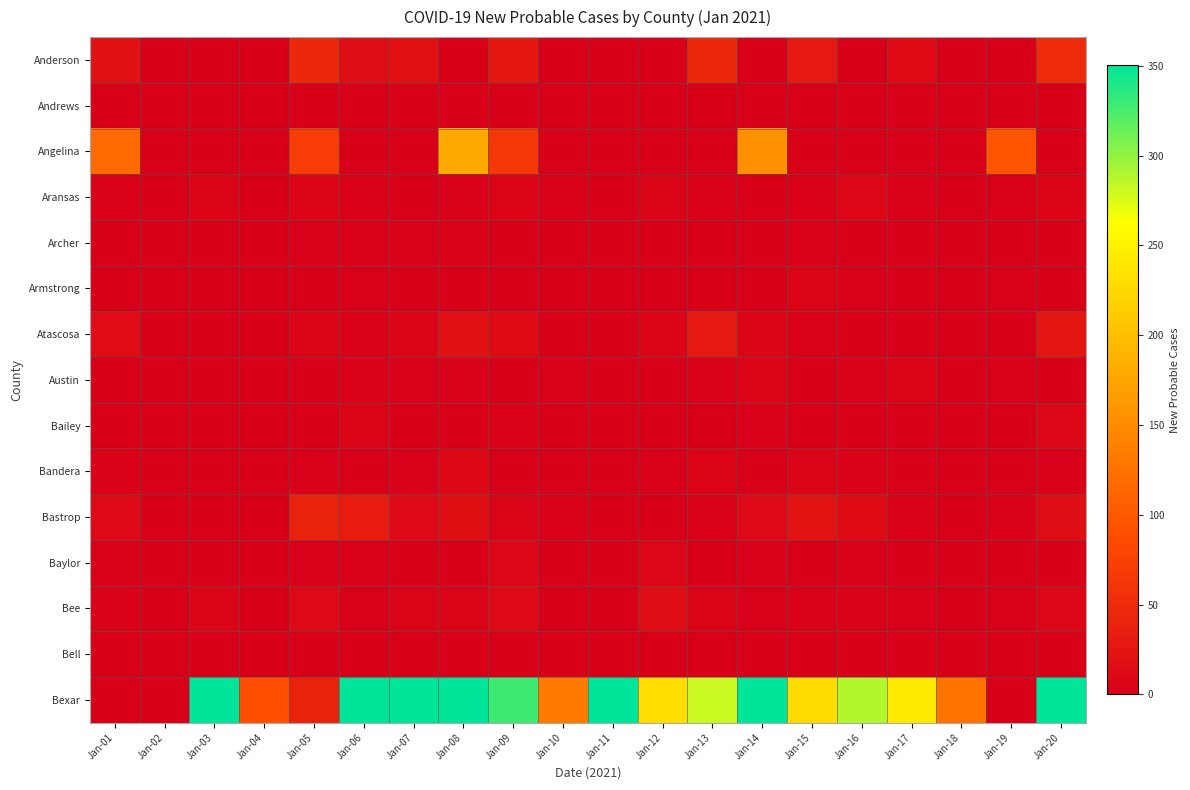

Reading left to right, transcribe all the data shown in this chart.

Anderson: Jan-01=19	Jan-02=0	Jan-03=0	Jan-04=0	Jan-05=46	Jan-06=17	Jan-07=21	Jan-08=0	Jan-09=28	Jan-10=0	Jan-11=0	Jan-12=0	Jan-13=46	Jan-14=0	Jan-15=29	Jan-16=0	Jan-17=13	Jan-18=0	Jan-19=0	Jan-20=50
Andrews: Jan-01=0	Jan-02=0	Jan-03=0	Jan-04=0	Jan-05=0	Jan-06=0	Jan-07=0	Jan-08=0	Jan-09=0	Jan-10=0	Jan-11=0	Jan-12=0	Jan-13=0	Jan-14=0	Jan-15=0	Jan-16=0	Jan-17=0	Jan-18=0	Jan-19=0	Jan-20=0
Angelina: Jan-01=117	Jan-02=0	Jan-03=0	Jan-04=0	Jan-05=70	Jan-06=0	Jan-07=0	Jan-08=179	Jan-09=63	Jan-10=0	Jan-11=0	Jan-12=0	Jan-13=0	Jan-14=154	Jan-15=0	Jan-16=0	Jan-17=0	Jan-18=0	Jan-19=96	Jan-20=0
Aransas: Jan-01=3	Jan-02=0	Jan-03=7	Jan-04=0	Jan-05=7	Jan-06=4	Jan-07=0	Jan-08=2	Jan-09=7	Jan-10=2	Jan-11=0	Jan-12=5	Jan-13=2	Jan-14=0	Jan-15=3	Jan-16=8	Jan-17=1	Jan-18=0	Jan-19=1	Jan-20=6
Archer: Jan-01=0	Jan-02=0	Jan-03=0	Jan-04=0	Jan-05=1	Jan-06=1	Jan-07=1	Jan-08=3	Jan-09=0	Jan-10=0	Jan-11=0	Jan-12=0	Jan-13=0	Jan-14=0	Jan-15=1	Jan-16=0	Jan-17=0	Jan-18=0	Jan-19=0	Jan-20=0
Armstrong: Jan-01=0	Jan-02=0	Jan-03=0	Jan-04=0	Jan-05=0	Jan-06=1	Jan-07=0	Jan-08=0	Jan-09=0	Jan-10=0	Jan-11=0	Jan-12=0	Jan-13=0	Jan-14=0	Jan-15=6	Jan-16=1	Jan-17=0	Jan-18=0	Jan-19=1	Jan-20=0
Atascosa: Jan-01=15	Jan-02=0	Jan-03=0	Jan-04=0	Jan-05=6	Jan-06=3	Jan-07=7	Jan-08=19	Jan-09=13	Jan-10=0	Jan-11=0	Jan-12=7	Jan-13=30	Jan-14=7	Jan-15=4	Jan-16=0	Jan-17=0	Jan-18=0	Jan-19=0	Jan-20=26
Austin: Jan-01=0	Jan-02=0	Jan-03=0	Jan-04=0	Jan-05=0	Jan-06=3	Jan-07=2	Jan-08=1	Jan-09=0	Jan-10=2	Jan-11=0	Jan-12=0	Jan-13=1	Jan-14=6	Jan-15=0	Jan-16=2	Jan-17=6	Jan-18=0	Jan-19=2	Jan-20=0
Bailey: Jan-01=0	Jan-02=0	Jan-03=0	Jan-04=0	Jan-05=0	Jan-06=5	Jan-07=0	Jan-08=0	Jan-09=3	Jan-10=0	Jan-11=0	Jan-12=0	Jan-13=0	Jan-14=1	Jan-15=0	Jan-16=0	Jan-17=0	Jan-18=0	Jan-19=0	Jan-20=9
Bandera: Jan-01=3	Jan-02=0	Jan-03=0	Jan-04=0	Jan-05=1	Jan-06=0	Jan-07=2	Jan-08=10	Jan-09=0	Jan-10=0	Jan-11=0	Jan-12=2	Jan-13=6	Jan-14=0	Jan-15=5	Jan-16=3	Jan-17=0	Jan-18=0	Jan-19=0	Jan-20=1
Bastrop: Jan-01=11	Jan-02=0	Jan-03=0	Jan-04=0	Jan-05=41	Jan-06=33	Jan-07=11	Jan-08=18	Jan-09=5	Jan-10=1	Jan-11=0	Jan-12=0	Jan-13=4	Jan-14=11	Jan-15=22	Jan-16=13	Jan-17=3	Jan-18=0	Jan-19=3	Jan-20=17
Baylor: Jan-01=2	Jan-02=0	Jan-03=0	Jan-04=0	Jan-05=1	Jan-06=1	Jan-07=0	Jan-08=0	Jan-09=8	Jan-10=0	Jan-11=0	Jan-12=8	Jan-13=0	Jan-14=1	Jan-15=0	Jan-16=2	Jan-17=0	Jan-18=0	Jan-19=0	Jan-20=0
Bee: Jan-01=3	Jan-02=0	Jan-03=7	Jan-04=0	Jan-05=11	Jan-06=2	Jan-07=5	Jan-08=5	Jan-09=12	Jan-10=0	Jan-11=0	Jan-12=17	Jan-13=5	Jan-14=2	Jan-15=3	Jan-16=4	Jan-17=1	Jan-18=0	Jan-19=1	Jan-20=8
Bell: Jan-01=0	Jan-02=0	Jan-03=0	Jan-04=0	Jan-05=0	Jan-06=0	Jan-07=0	Jan-08=0	Jan-09=0	Jan-10=0	Jan-11=0	Jan-12=0	Jan-13=0	Jan-14=0	Jan-15=0	Jan-16=0	Jan-17=0	Jan-18=0	Jan-19=0	Jan-20=0
Bexar: Jan-01=0	Jan-02=0	Jan-03=533	Jan-04=90	Jan-05=39	Jan-06=539	Jan-07=461	Jan-08=395	Jan-09=329	Jan-10=134	Jan-11=354	Jan-12=230	Jan-13=281	Jan-14=488	Jan-15=229	Jan-16=289	Jan-17=243	Jan-18=127	Jan-19=0	Jan-20=435